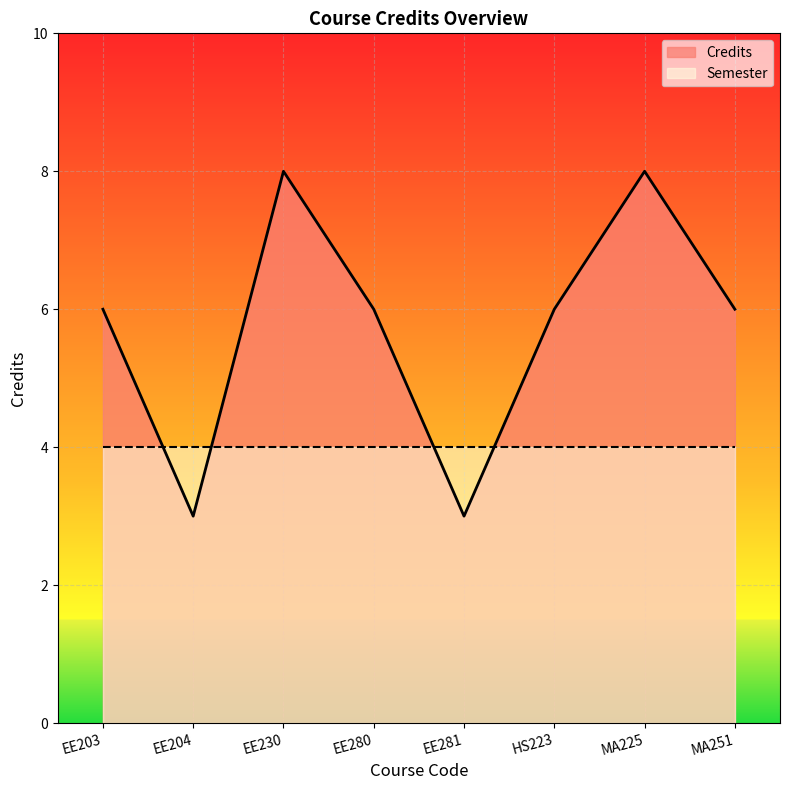

What value does the data have at MA251?

6